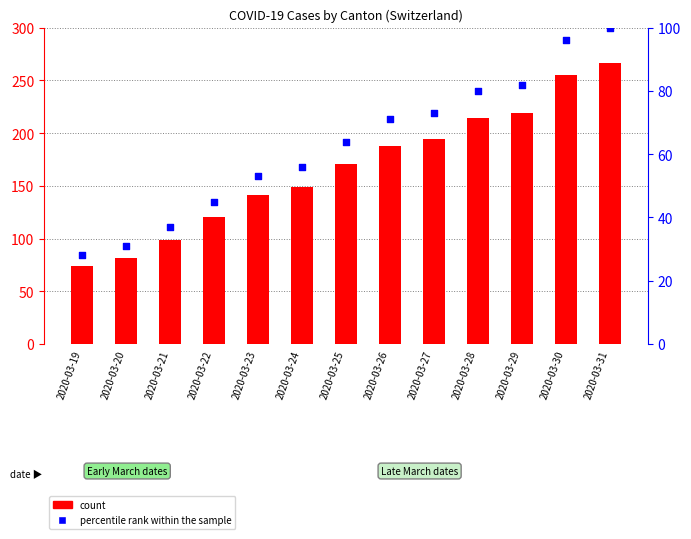

What are all the series names shown in the legend?

count, percentile rank within the sample